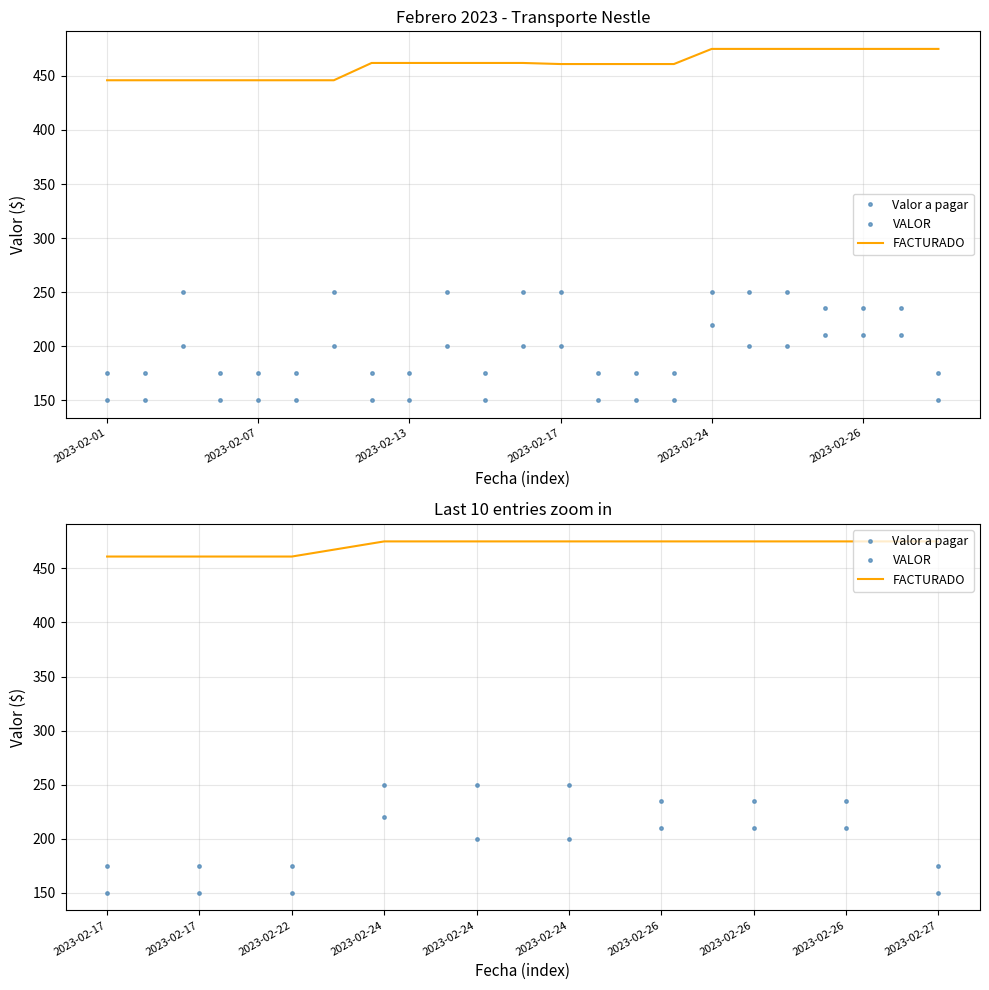

What is the sum of all VALOR values?

2155